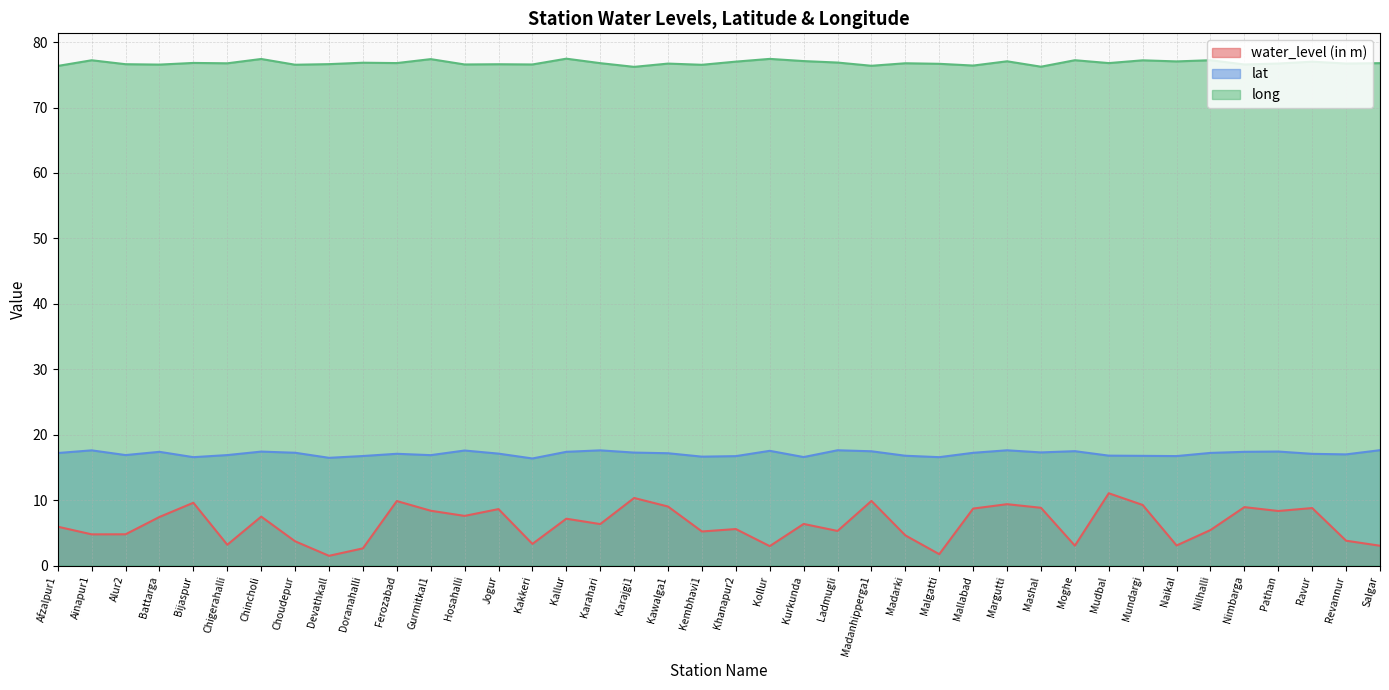

In long, how many points are lower than both neighbors (excluding endpoints)?

15